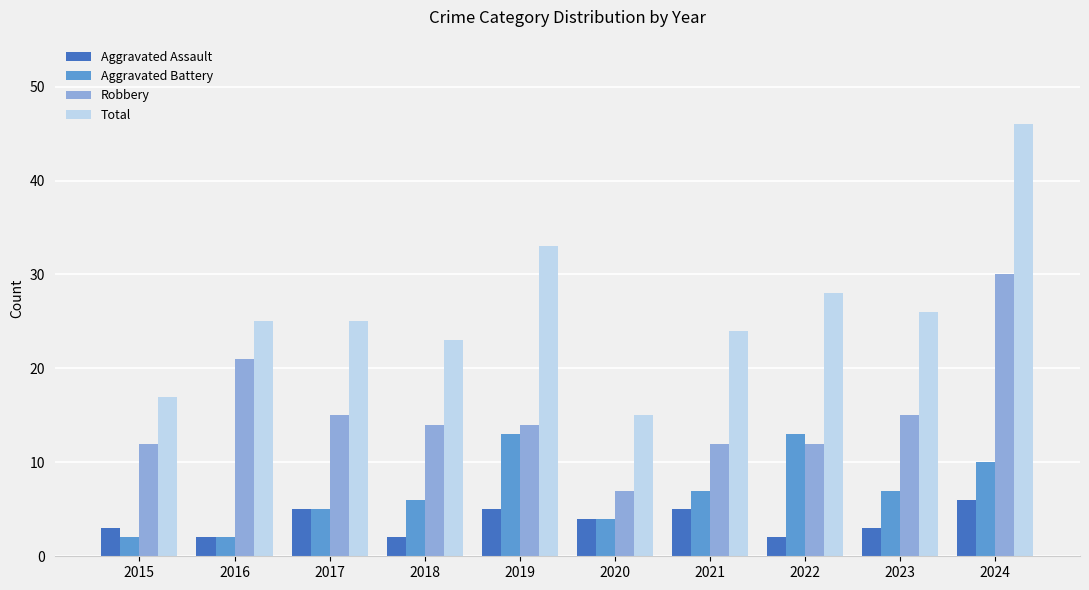

Reading right to left, extract all data points from this chart.

Aggravated Assault: 6	3	2	5	4	5	2	5	2	3
Aggravated Battery: 10	7	13	7	4	13	6	5	2	2
Robbery: 30	15	12	12	7	14	14	15	21	12
Total: 46	26	28	24	15	33	23	25	25	17